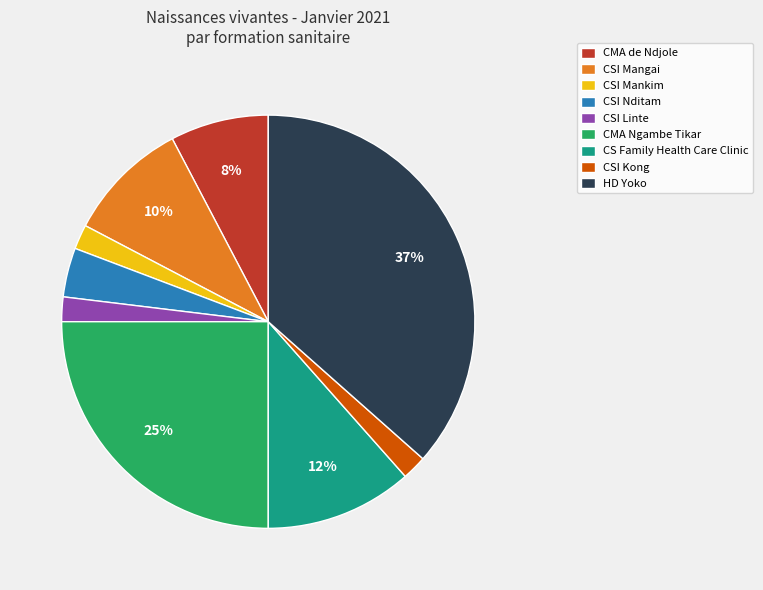

Which slice is the largest?

HD Yoko